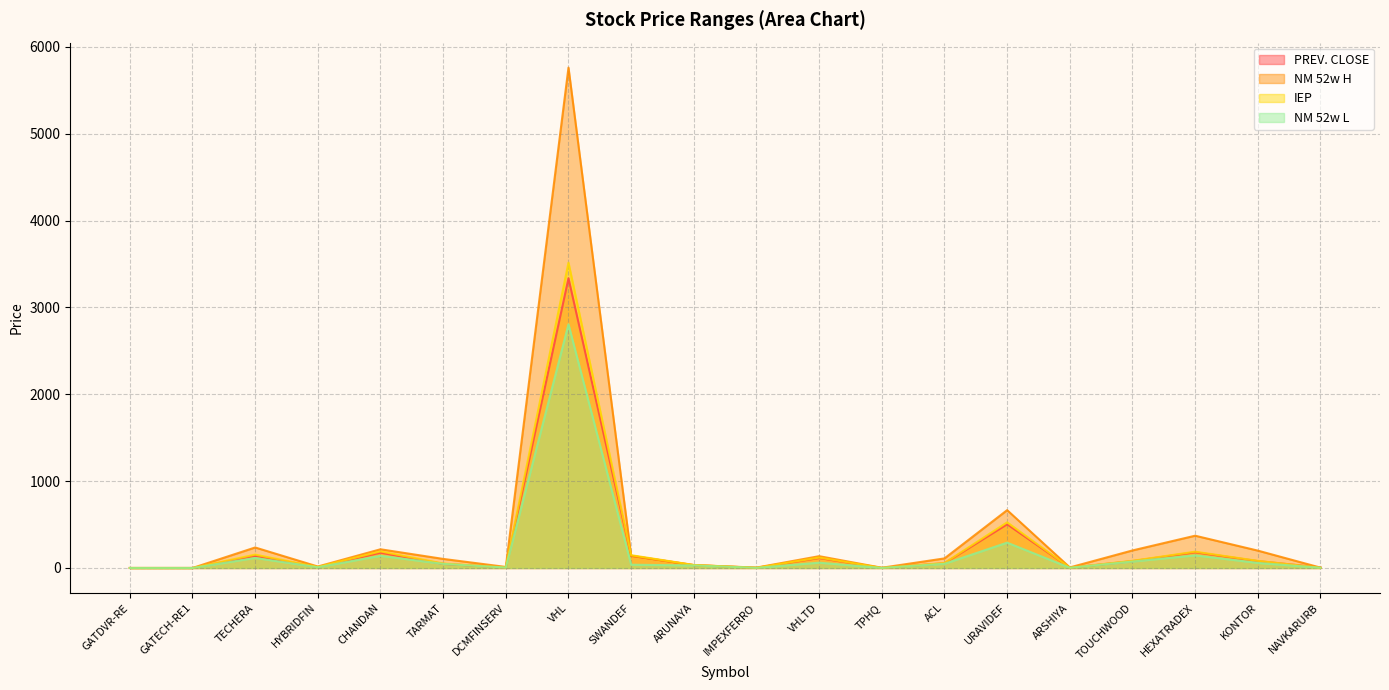

What is the difference between the highest and lowest values at TOUCHWOOD?

128.1